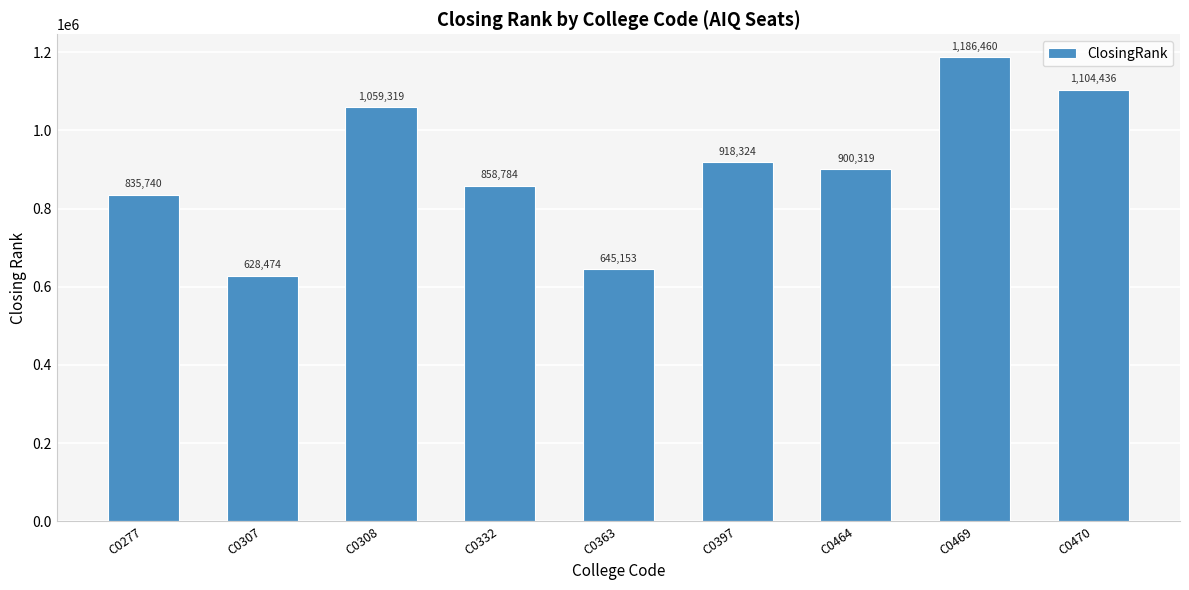

Which has a higher value, C0464 or C0363?

C0464